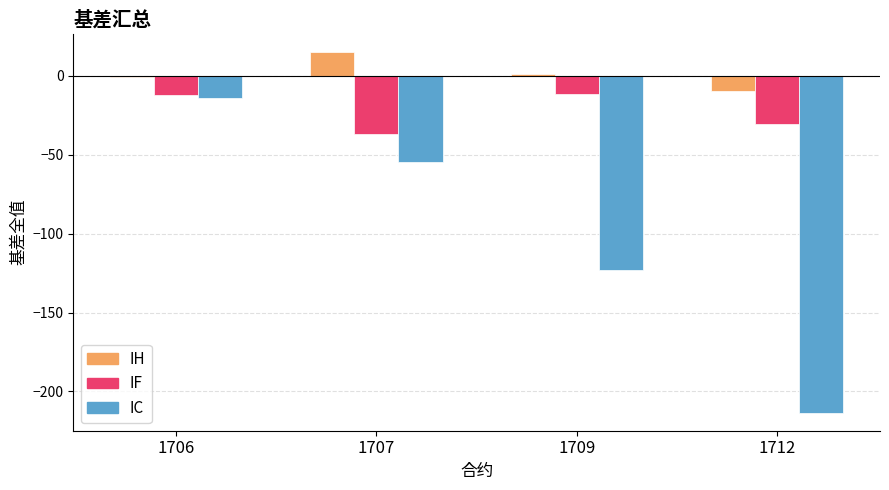

Which category has the lowest value in the IC series?

1712